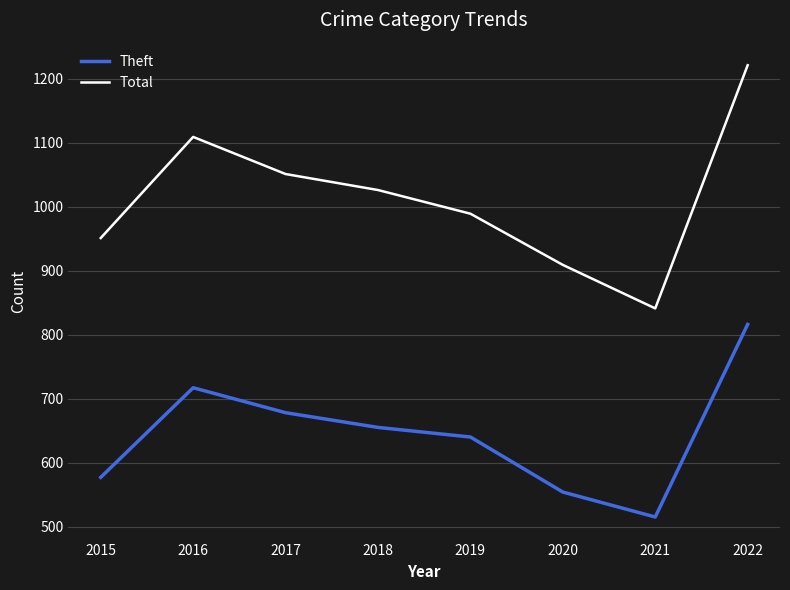

Where does the Total series first go above 1026?

2016